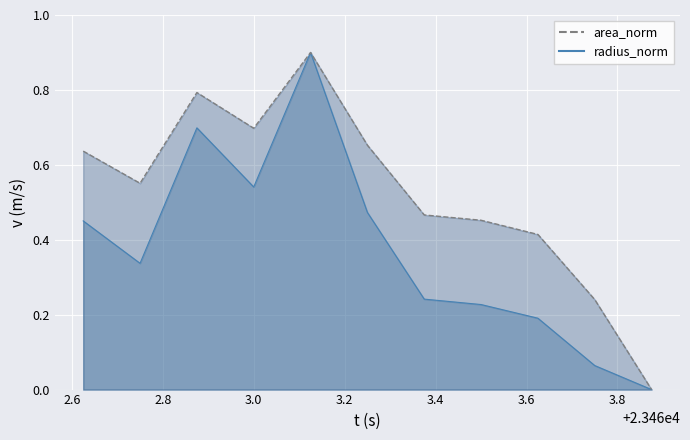

Which has a higher value, 23463.25 or 23462.625?

23463.25